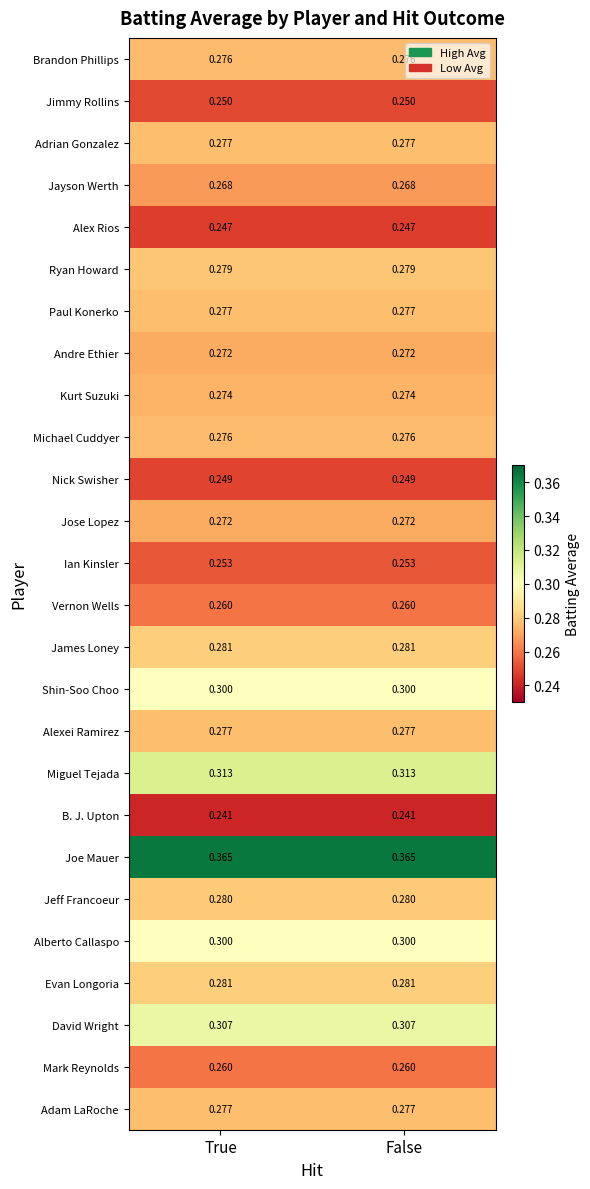

Is the value of David Wright at True greater than the value of Michael Cuddyer at True?

Yes